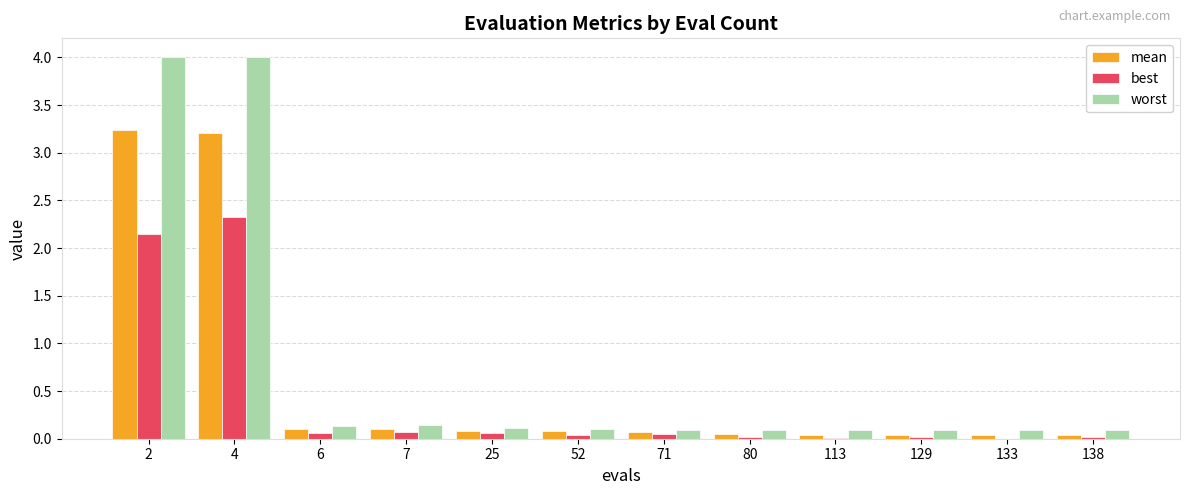

What is the maximum value for worst?

4.0